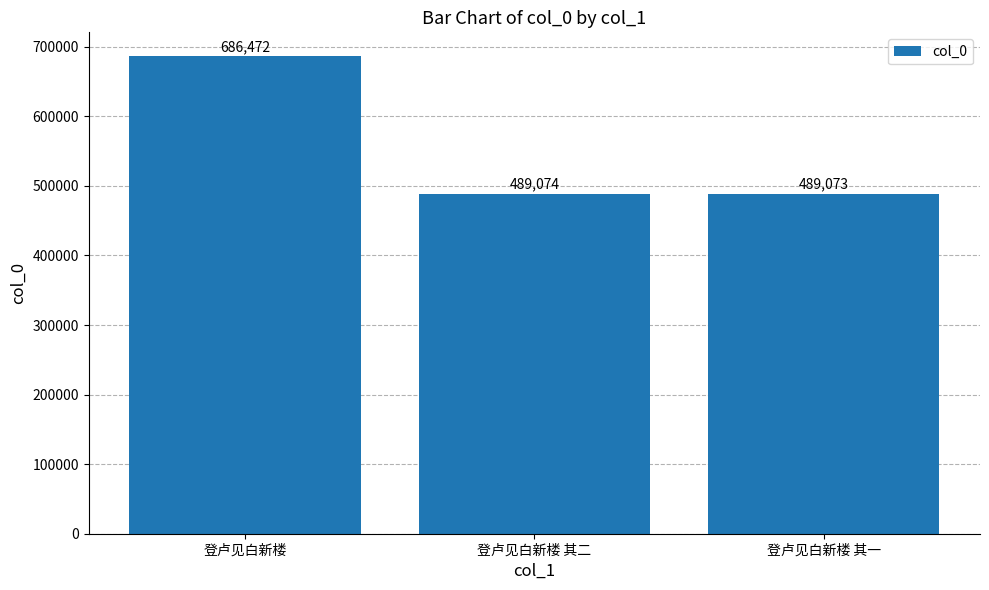

The value at 登卢见白新楼 其一 is 104280. True or false?

False